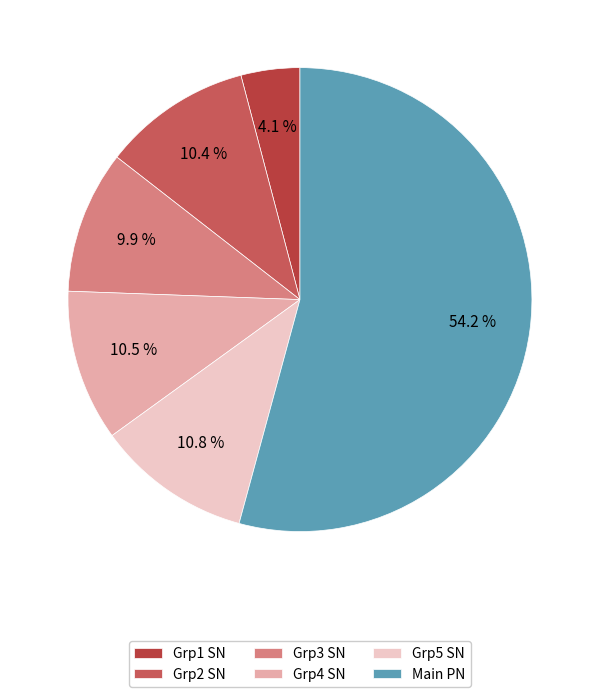

How many segments does this pie chart have?

6